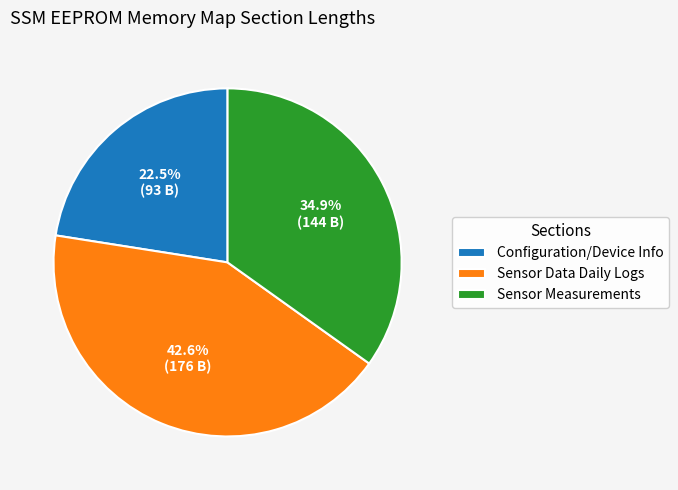

What percentage do Sensor Data Daily Logs and Configuration/Device Info together represent?

65.1%